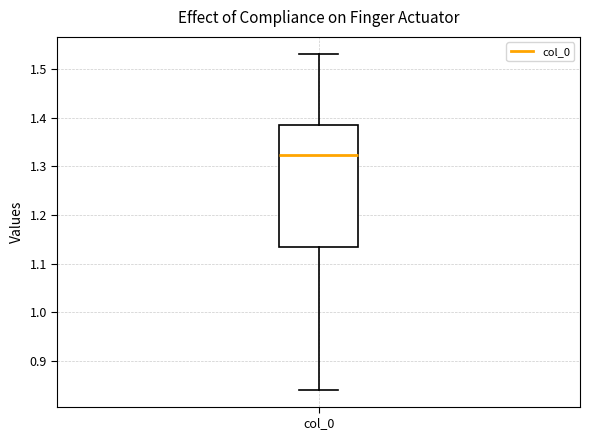

Read this box plot against the y-axis: the position of the median line, the range covered by the box, and the ends of both whiskers. The values are not printed on the chart, so give them approximately, as read against the axis.

median 1.32, box 1.13 to 1.39, whiskers 0.84 to 1.53